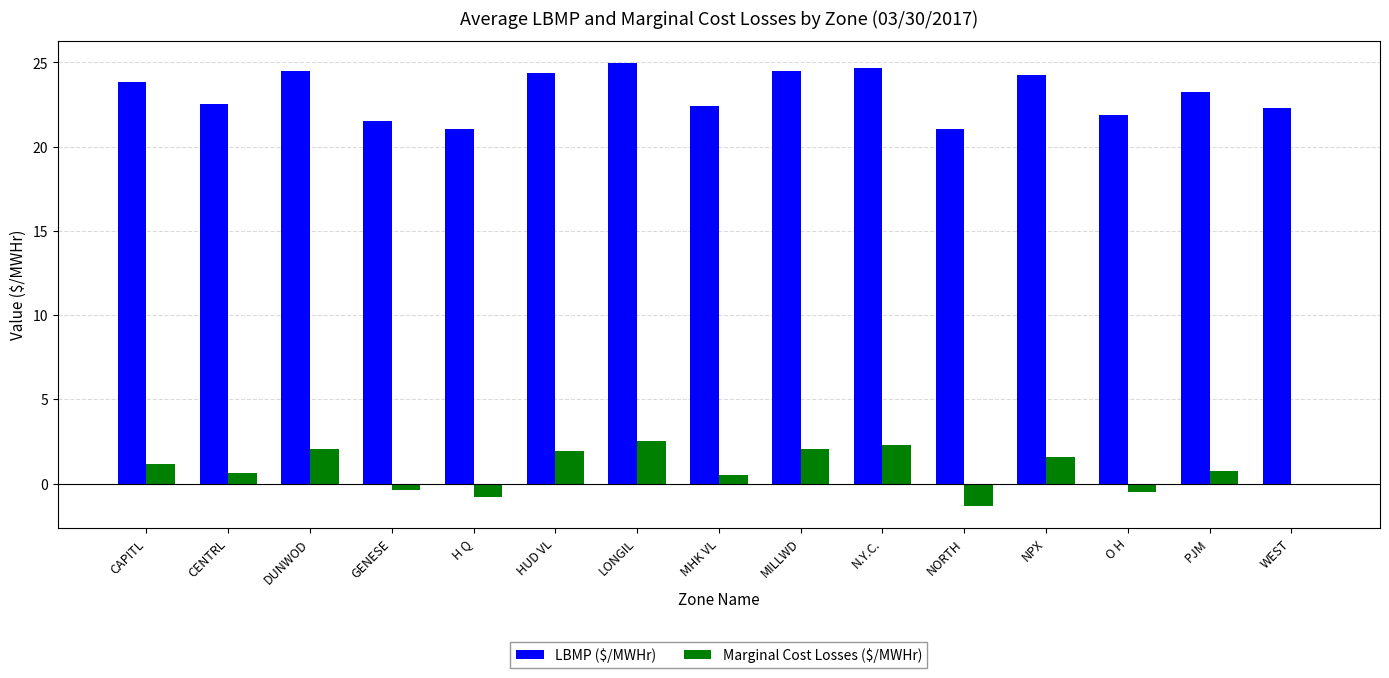

True or false: Marginal Cost Losses ($/MWHr) has a value of 0.8 at PJM.

True